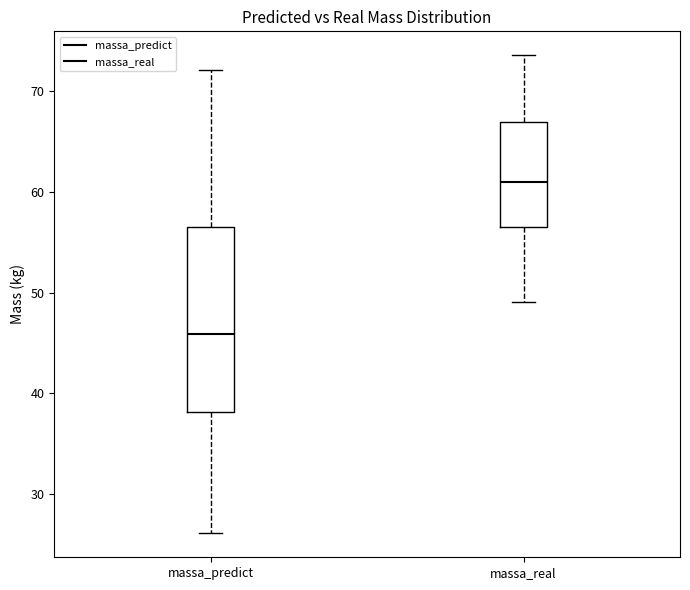

Reading left to right, transcribe this box plot: for each box, give where its median line is, the range the box spans, and where its two whiskers end, as read against the y-axis. The values are not printed on the chart, so give them approximately, as read against the axis.

massa_predict: median 46, box 38 to 57, whiskers 26 to 72
massa_real: median 61, box 56 to 67, whiskers 49 to 74